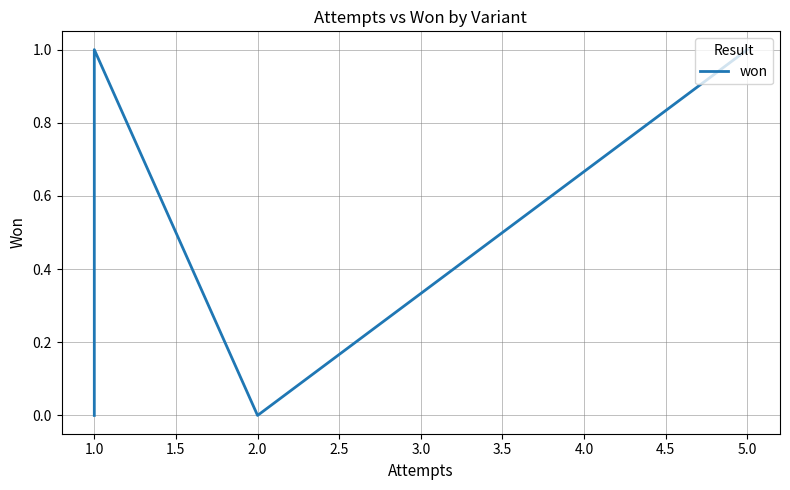

How many interior local valleys (lower than both neighbors) does the data have?

1